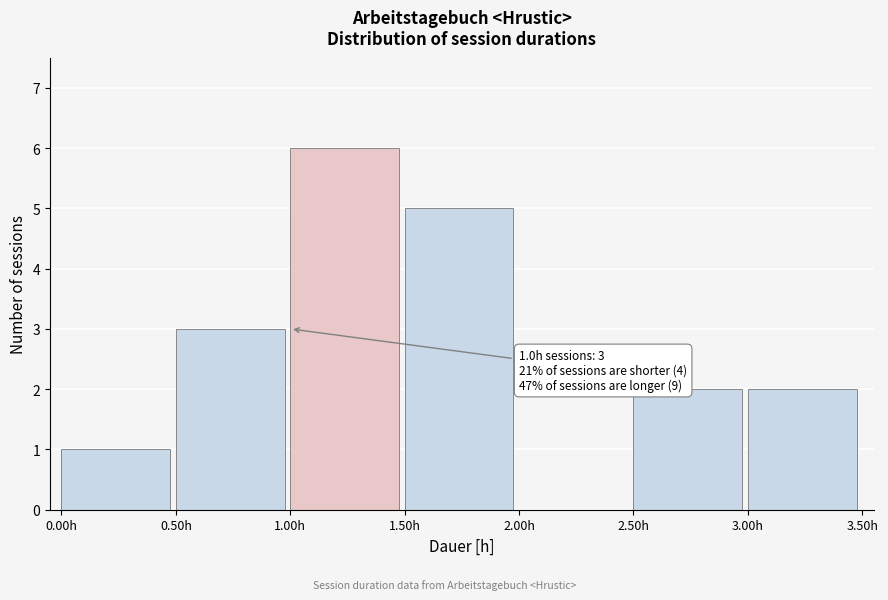

Over which range of the x-axis is the bar tallest?

1.0 to 1.5